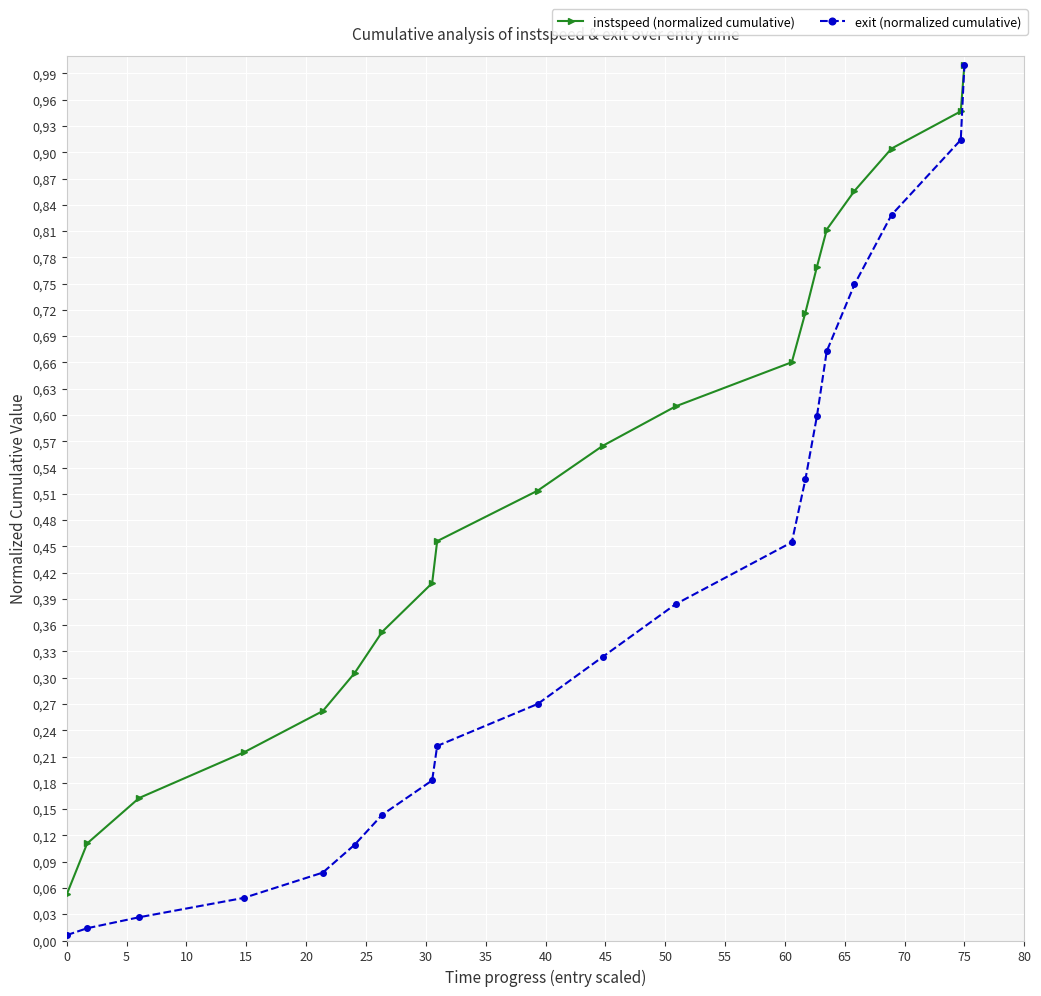

True or false: instspeed (normalized cumulative) has more than 0 interior local peaks.

False